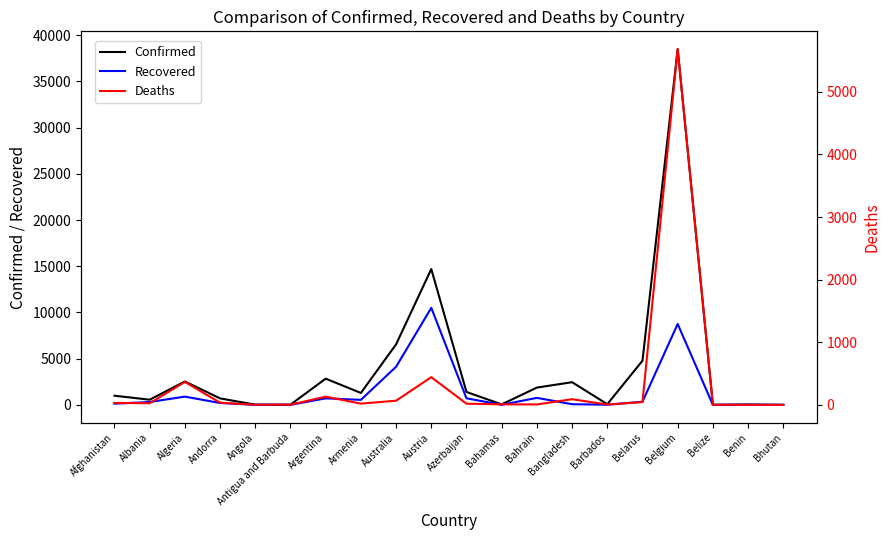

How many interior local peaks does the Confirmed series have?

6